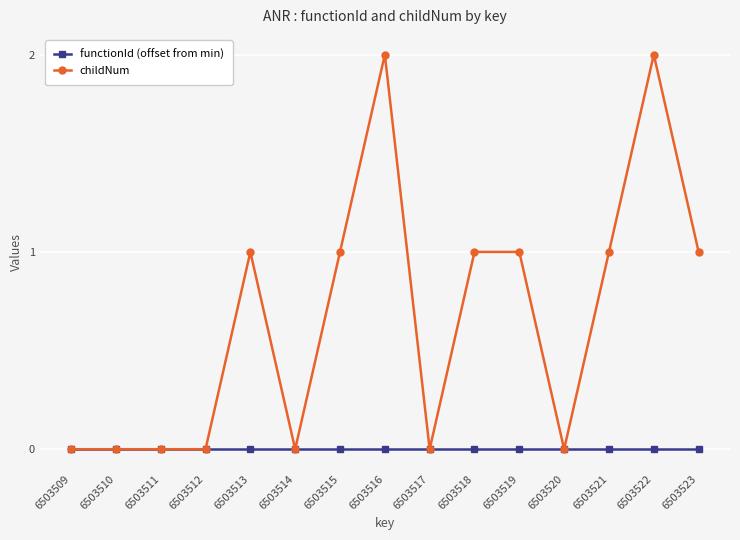

The childNum series shows 0 at 6503514. True or false?

True